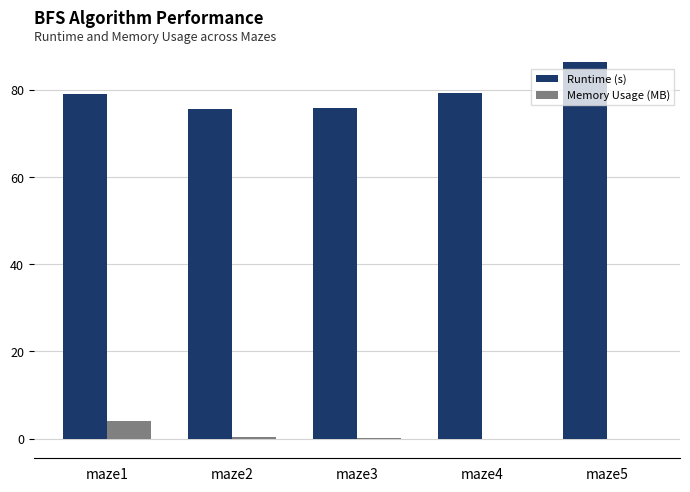

What is the spread (max minus min) of values at maze1?

75.0